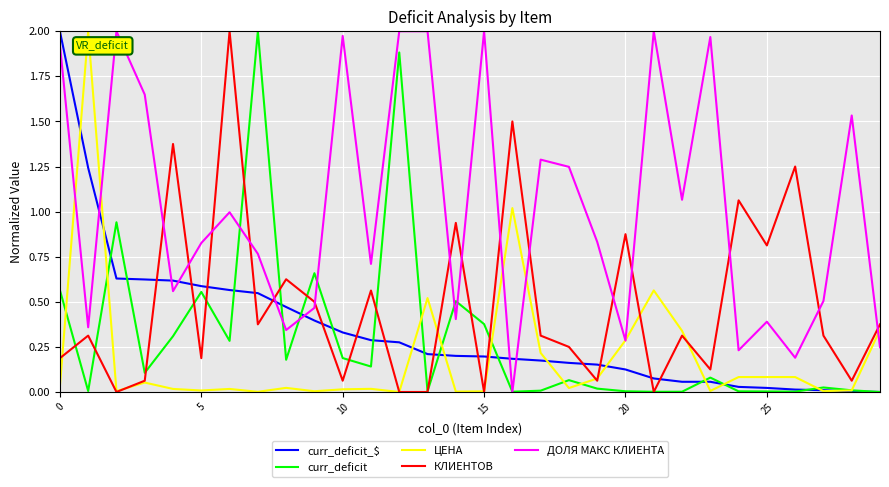

Which series ends up on top after the final intersection of КЛИЕНТОВ and ДОЛЯ МАКС КЛИЕНТА?

КЛИЕНТОВ